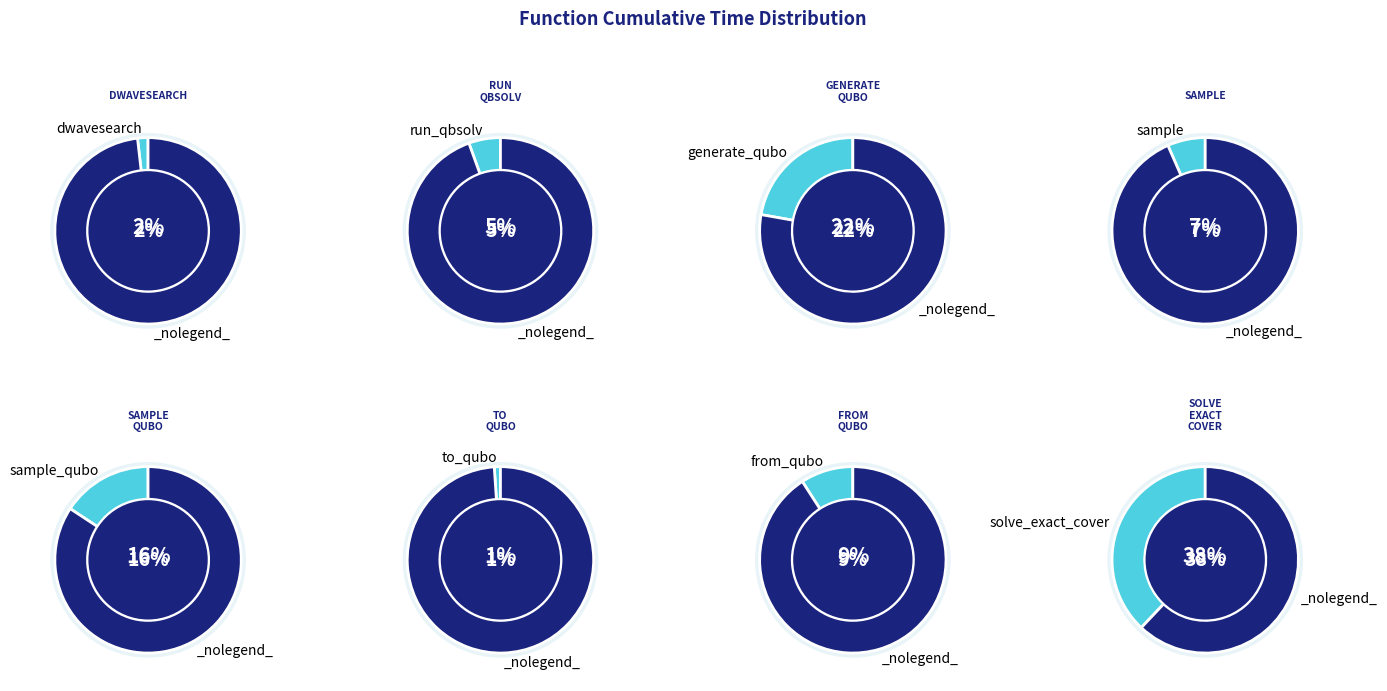

How many slices are in this pie chart?

8